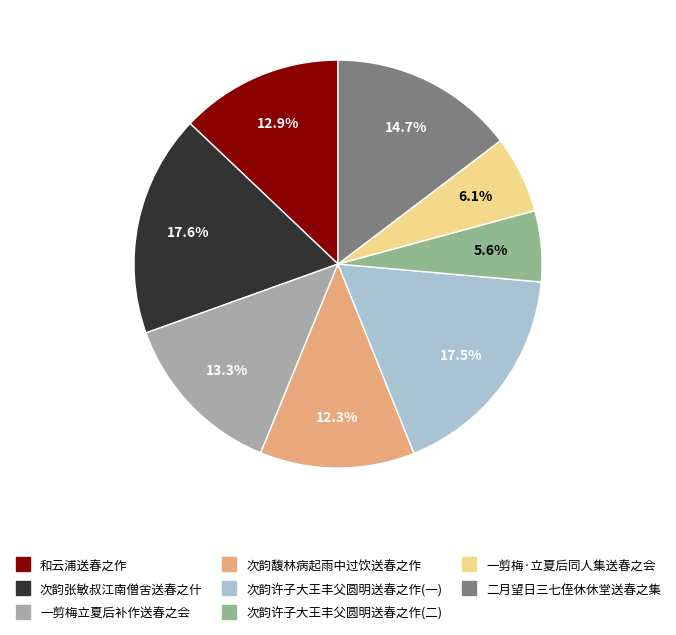

Count the number of slices in the pie.

8